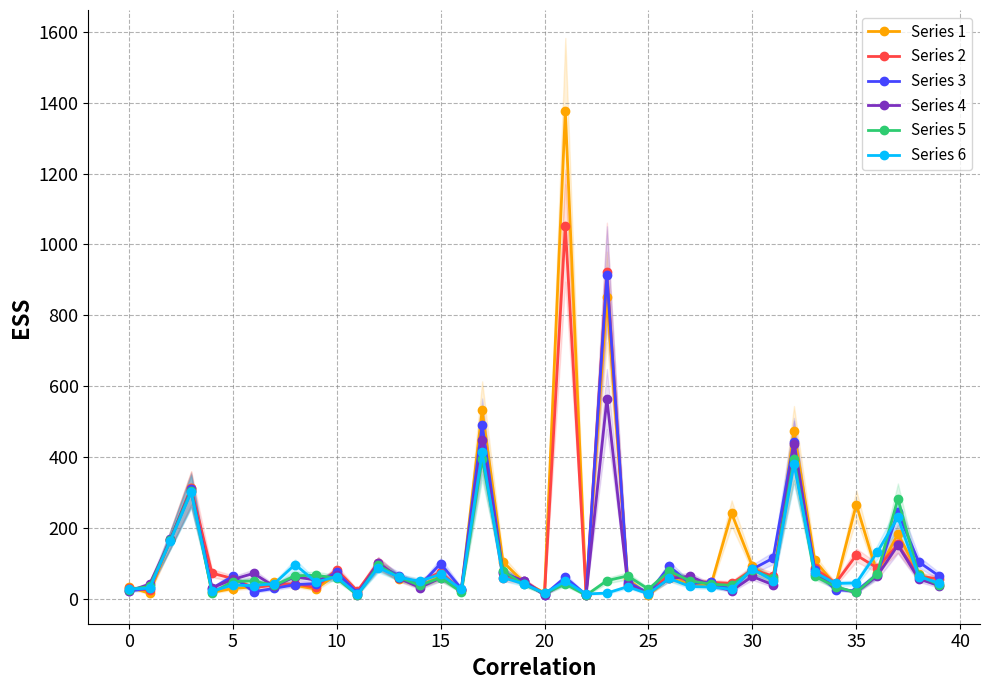

At which category is the sum across all series the highest?

23